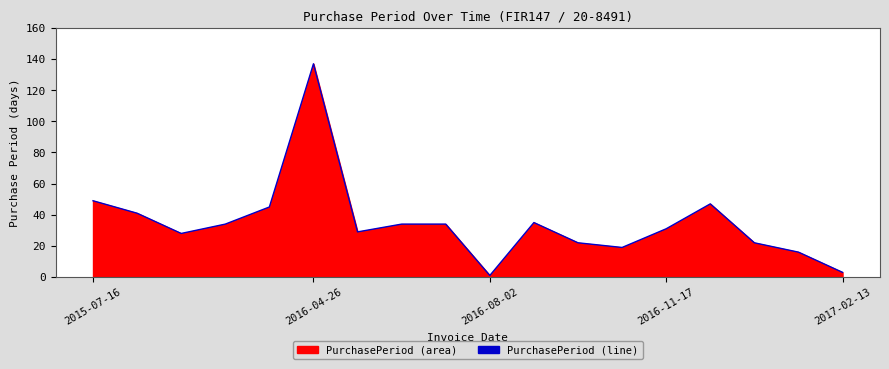

Is it true that the value at 16 is 16?

True